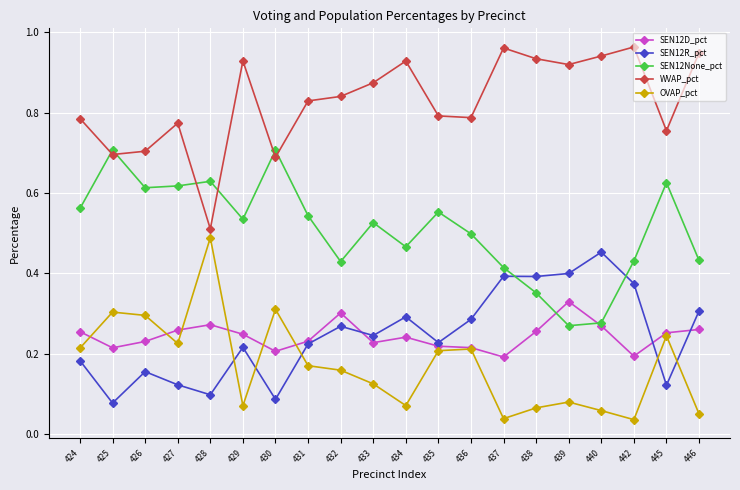

True or false: SEN12D_pct and OVAP_pct intersect in this chart.

True